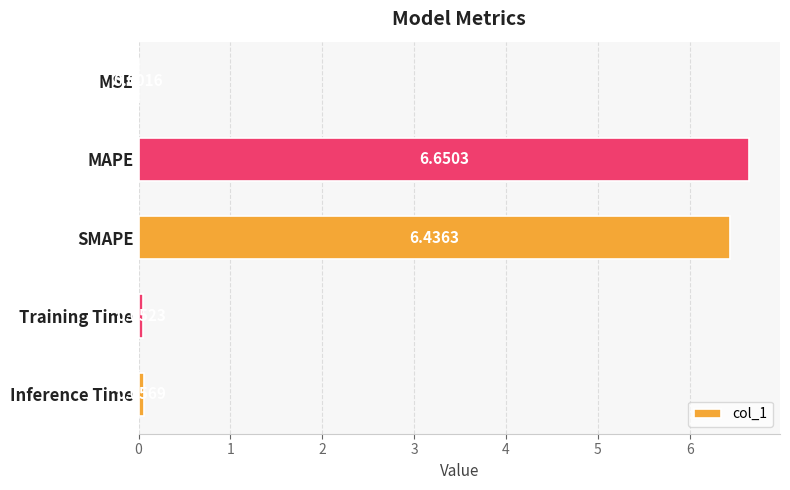

What is the sum of all values?

13.2